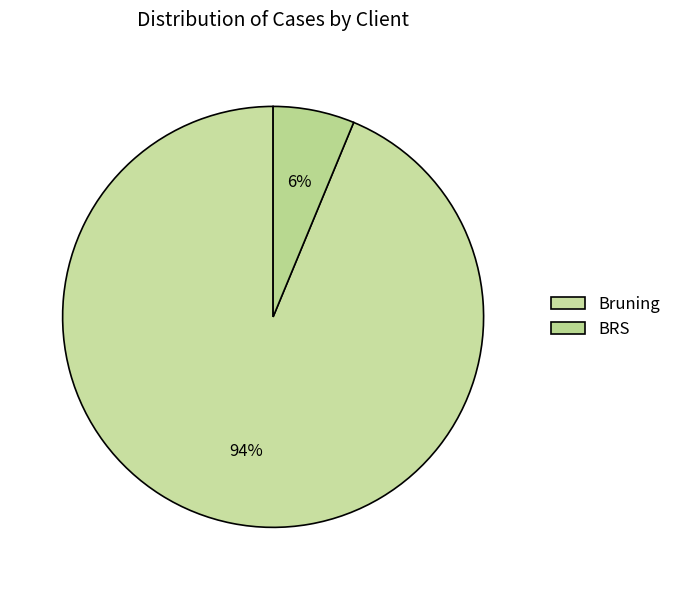

Which category has the biggest portion of the pie?

Bruning